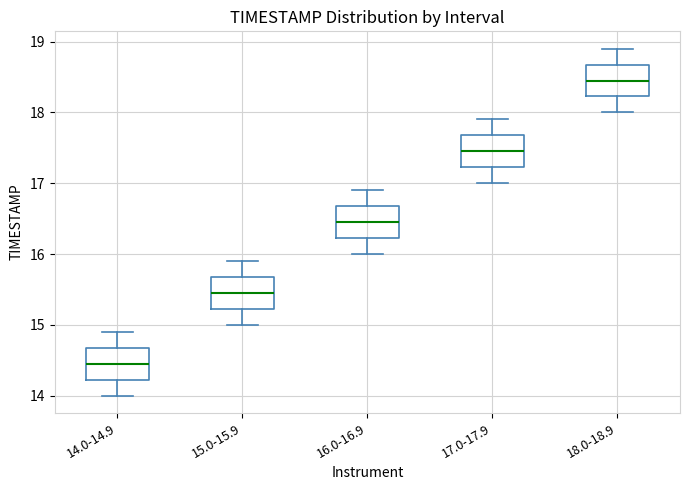

Reading left to right, transcribe this box plot: for each box, give where its median line is, the range the box spans, and where its two whiskers end, as read against the y-axis. The values are not printed on the chart, so give them approximately, as read against the axis.

14.0-14.9: median 14.5, box 14.2 to 14.7, whiskers 14.0 to 14.9
15.0-15.9: median 15.5, box 15.2 to 15.7, whiskers 15.0 to 15.9
16.0-16.9: median 16.5, box 16.2 to 16.7, whiskers 16.0 to 16.9
17.0-17.9: median 17.5, box 17.2 to 17.7, whiskers 17.0 to 17.9
18.0-18.9: median 18.5, box 18.2 to 18.7, whiskers 18.0 to 18.9